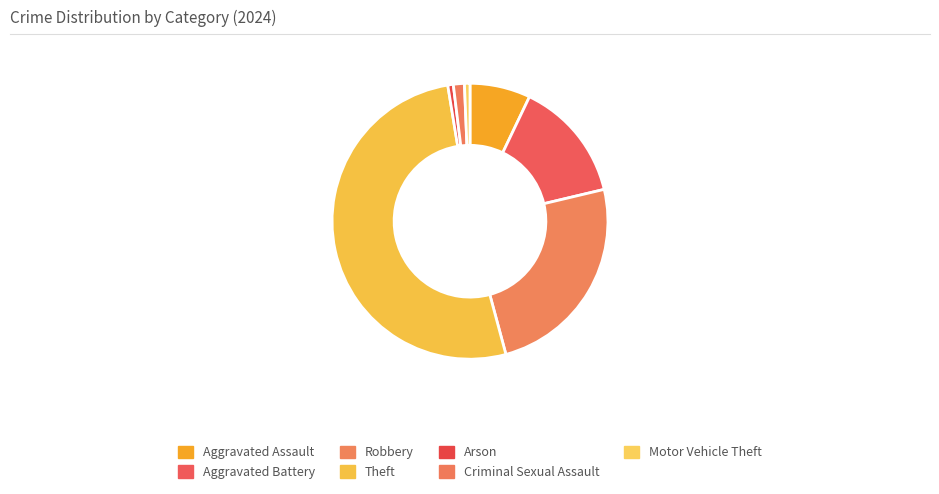

How many slices are in this pie chart?

7